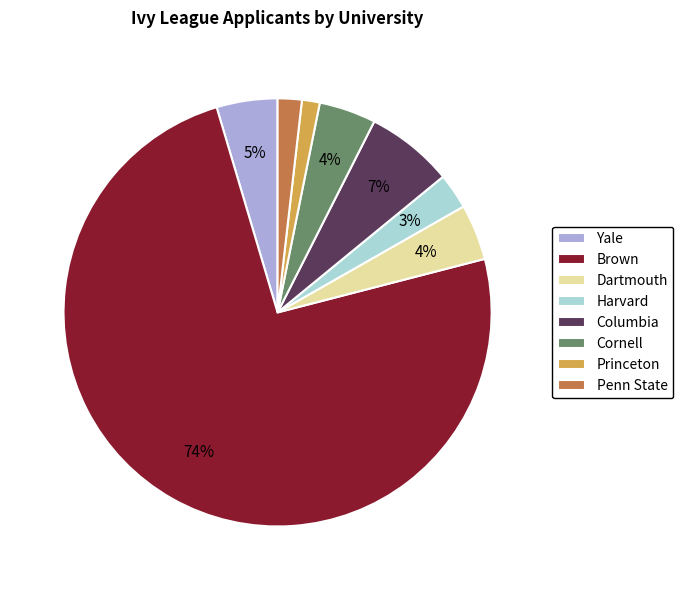

Approximately how many times larger is the value at Dartmouth compared to Columbia?

0.6